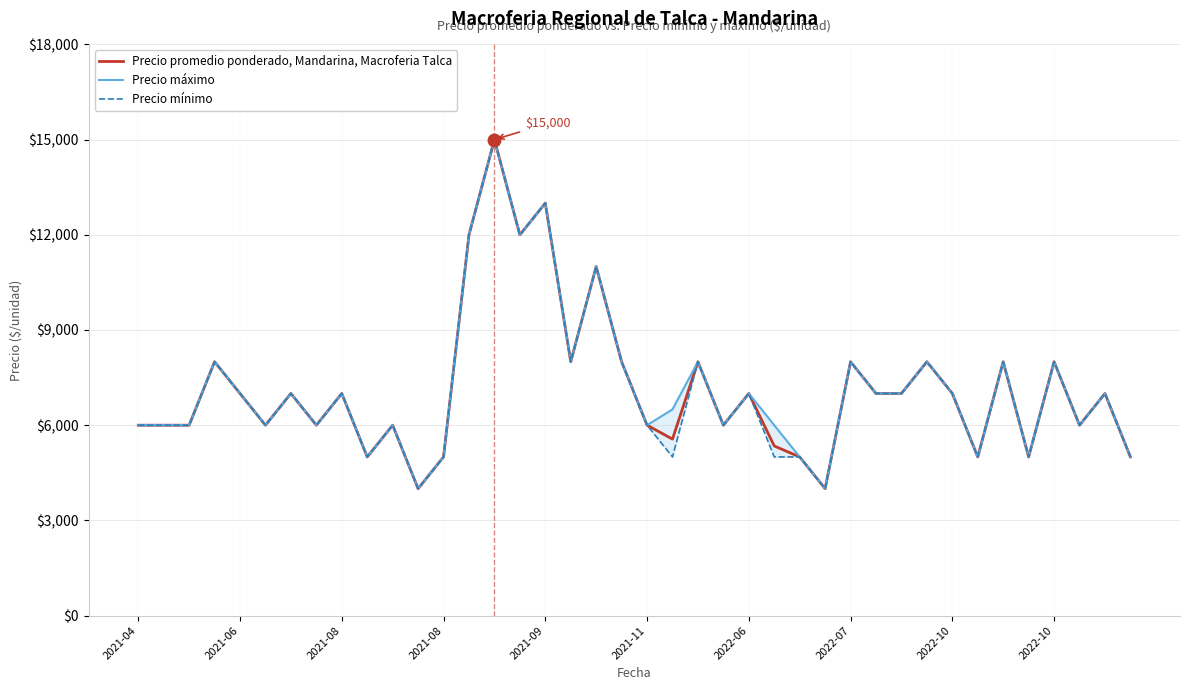

Reading left to right, extract all data points from this chart.

Precio promedio ponderado, Mandarina, Macroferia Talca: 6000	6000	6000	8000	7000	6000	7000	6000	7000	5000	6000	4000	5000	12000	15000	12000	13000	8000	11000	8000	6000	5562	8000	6000	7000	5345	5000	4000	8000	7000	7000	8000	7000	5000	8000	5000	8000	6000	7000	5000
Precio máximo: 6000	6000	6000	8000	7000	6000	7000	6000	7000	5000	6000	4000	5000	12000	15000	12000	13000	8000	11000	8000	6000	6500	8000	6000	7000	6000	5000	4000	8000	7000	7000	8000	7000	5000	8000	5000	8000	6000	7000	5000
Precio mínimo: 6000	6000	6000	8000	7000	6000	7000	6000	7000	5000	6000	4000	5000	12000	15000	12000	13000	8000	11000	8000	6000	5000	8000	6000	7000	5000	5000	4000	8000	7000	7000	8000	7000	5000	8000	5000	8000	6000	7000	5000